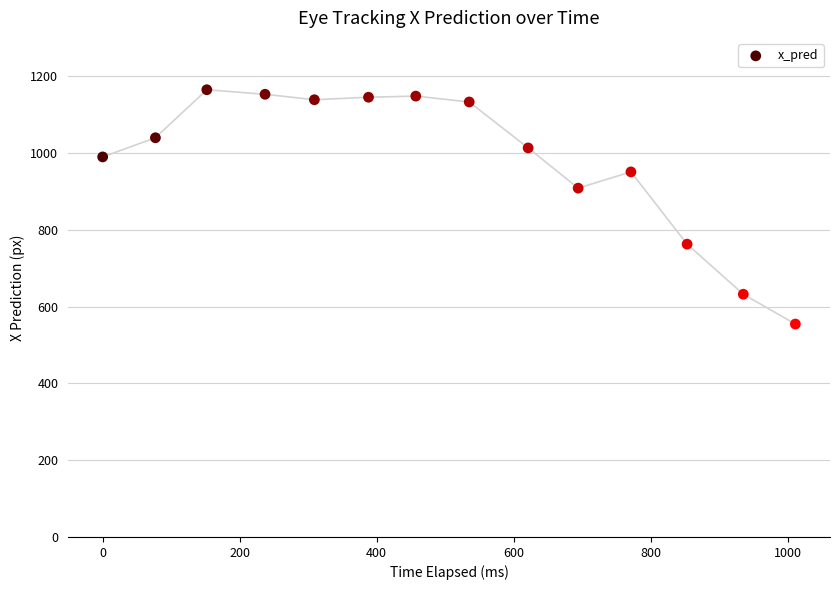

What Y value in the scatter plot is closest to 859?

908.6